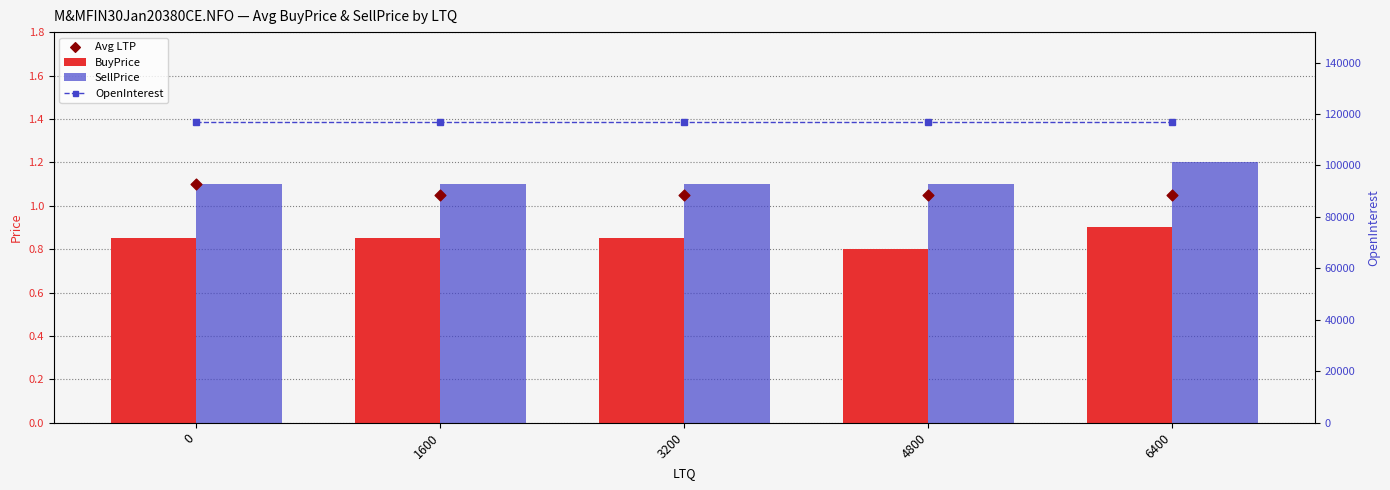

At which category is the sum across all series the highest?

6400